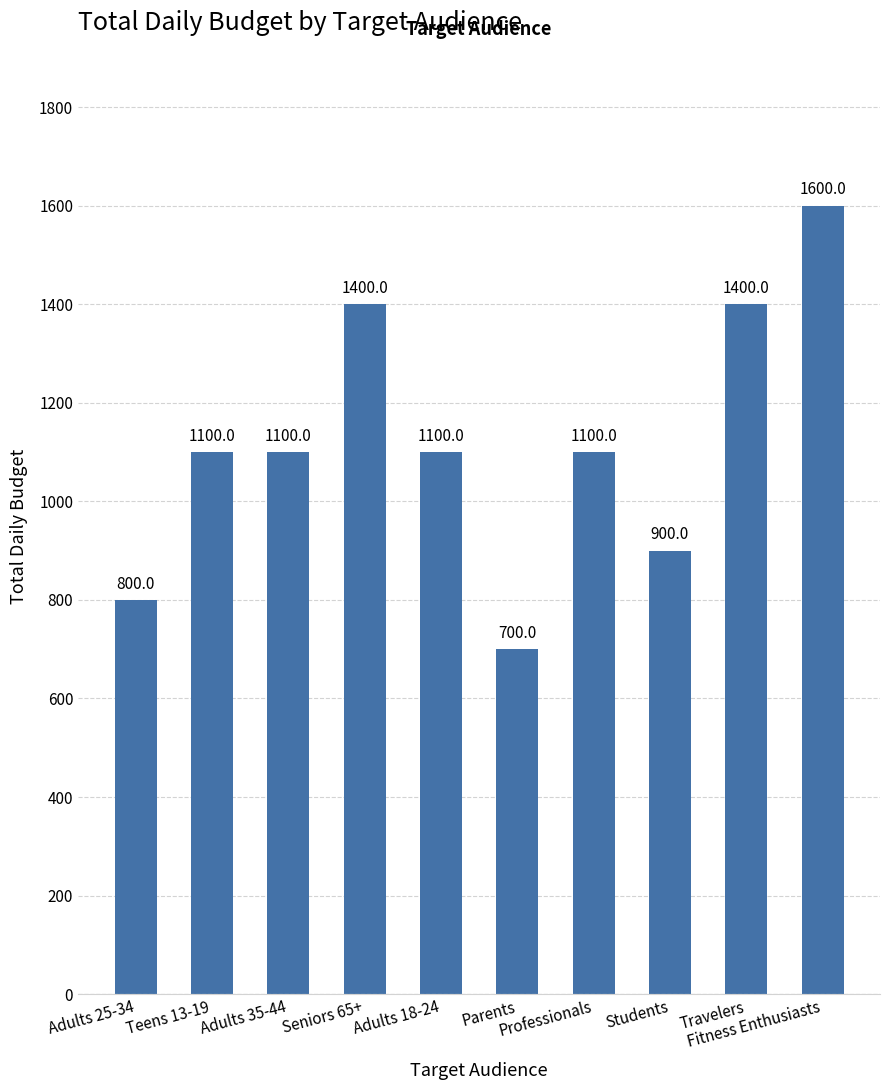

Are the bars horizontal?

No